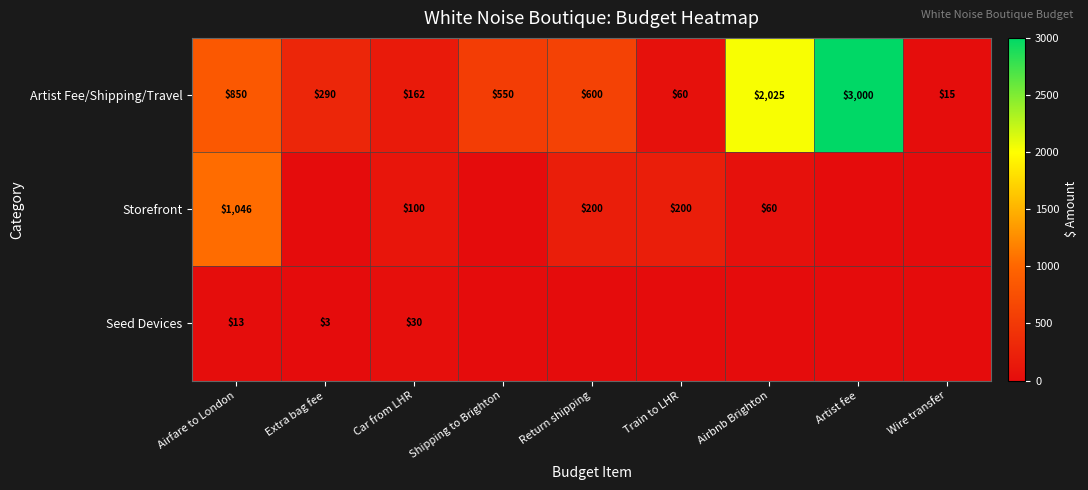

At how many categories does at least one series exceed 364?

5